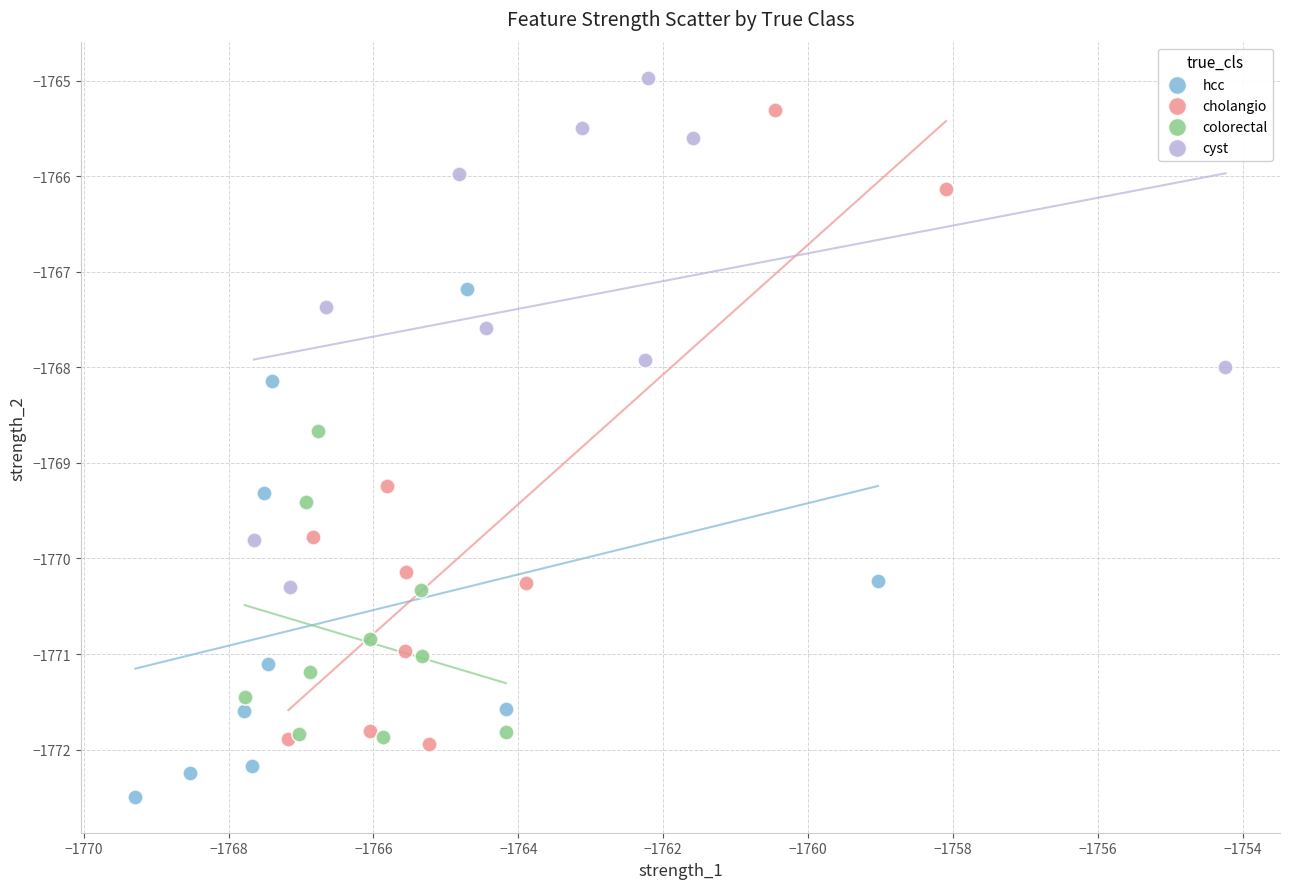

Which series reaches the maximum Y coordinate?

cyst